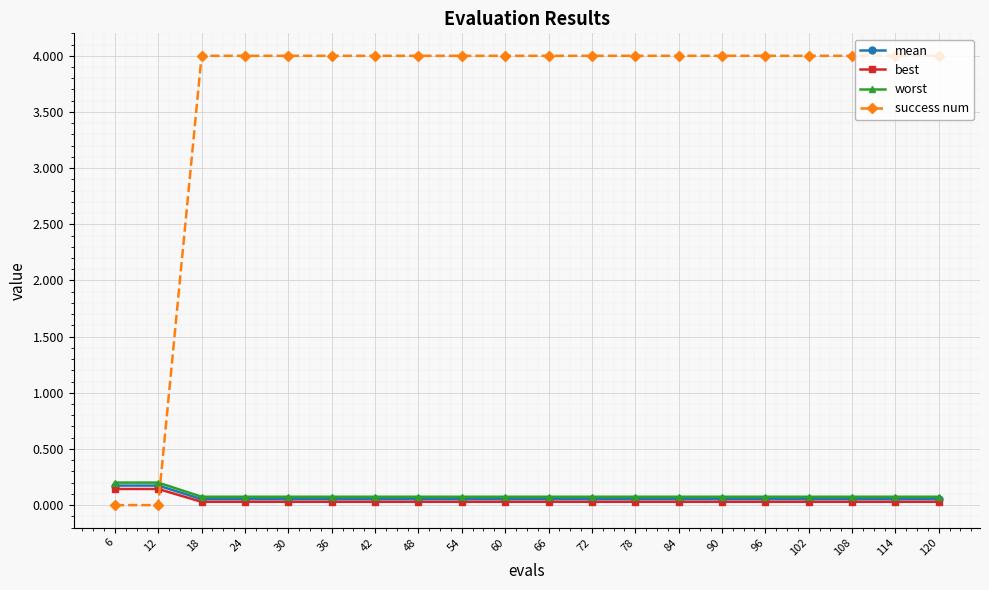

What is the value of the success num point at the 20th from the left?

4.0